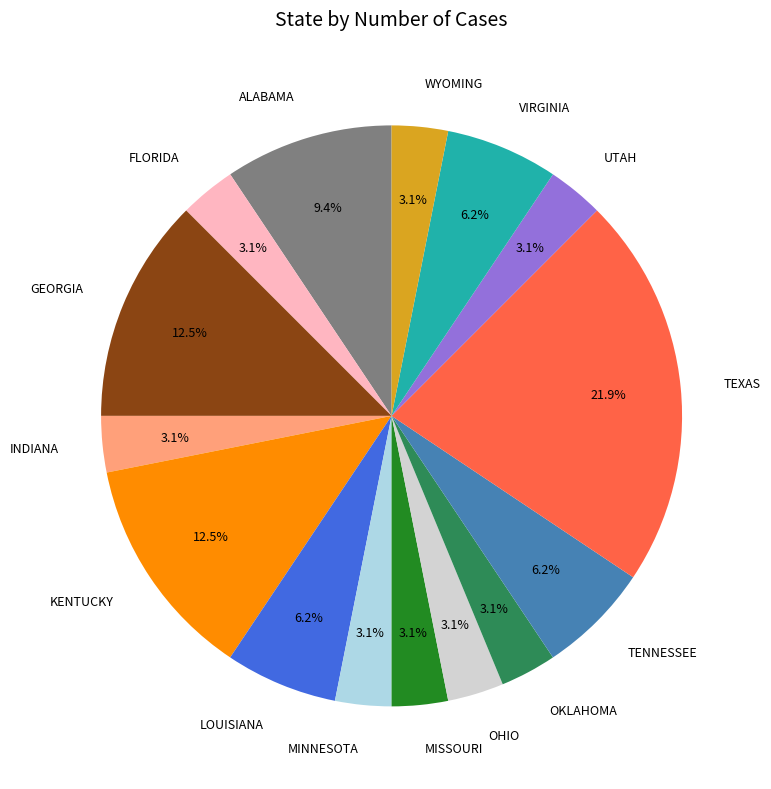

Which category has the biggest portion of the pie?

TEXAS